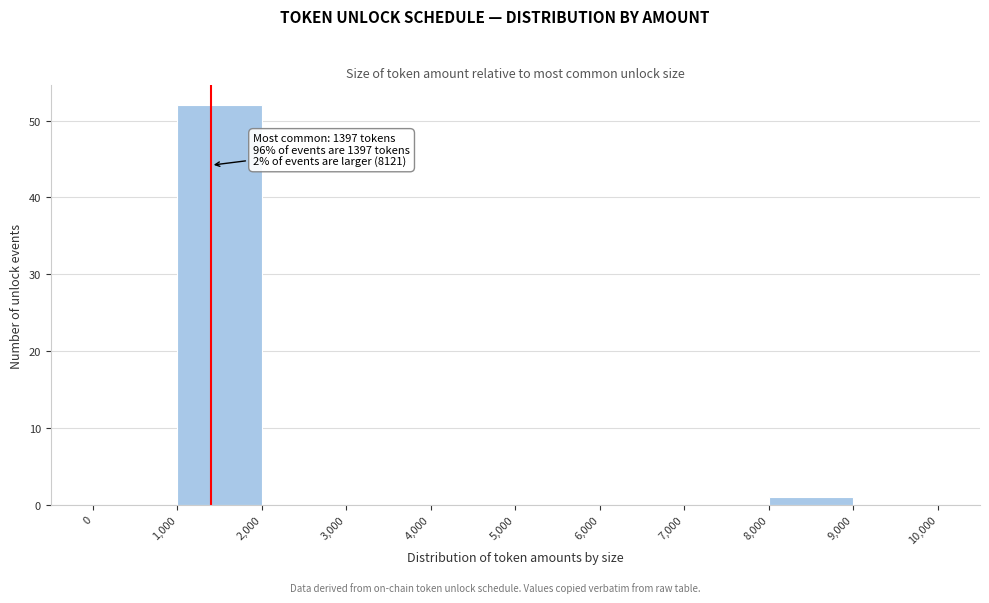

Which range on the x-axis has the tallest bar?

1,000 to 2,000